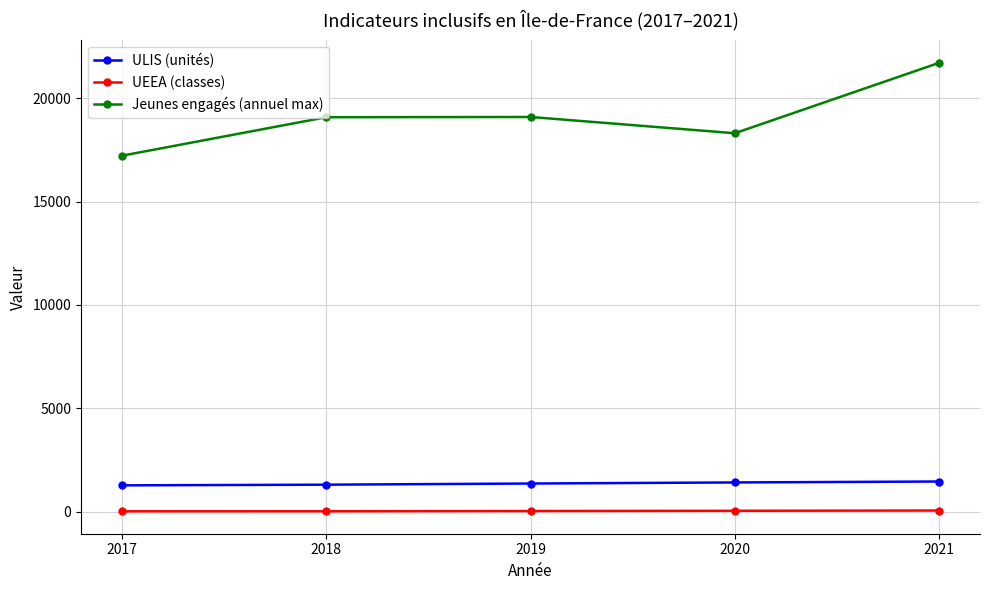

Read the Jeunes engagés (annuel max) value at 2018, to the nearest 10.

19090